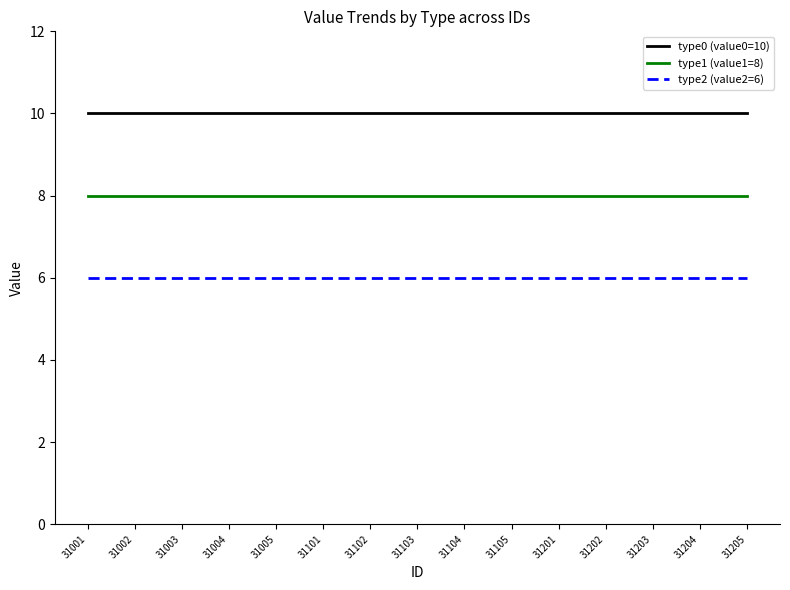

Which series has the largest total across all categories?

type0 (value0=10)